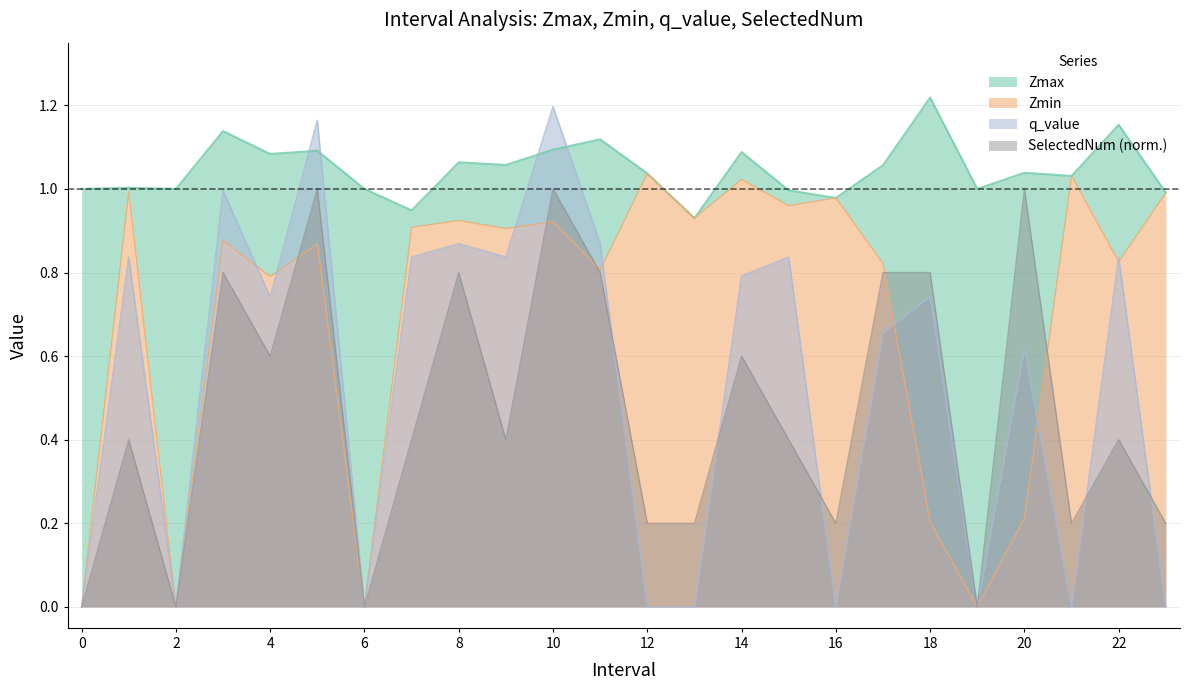

Does the chart display data point markers on the line(s)?

No